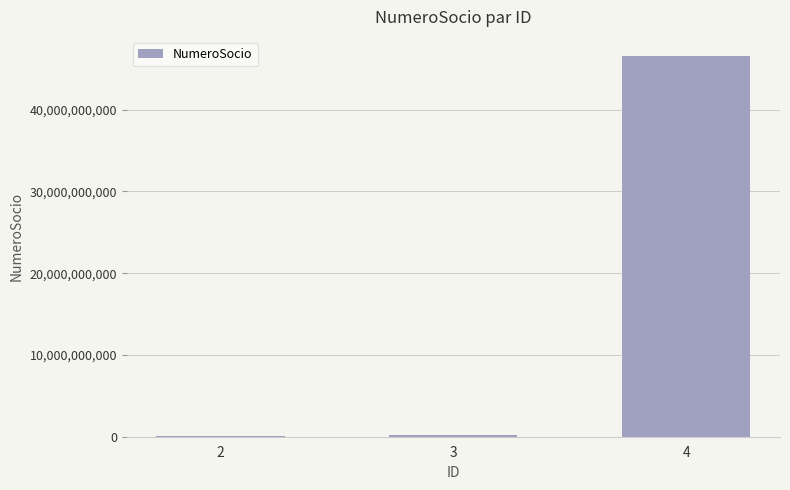

The value at 4 is 46578965432. True or false?

True